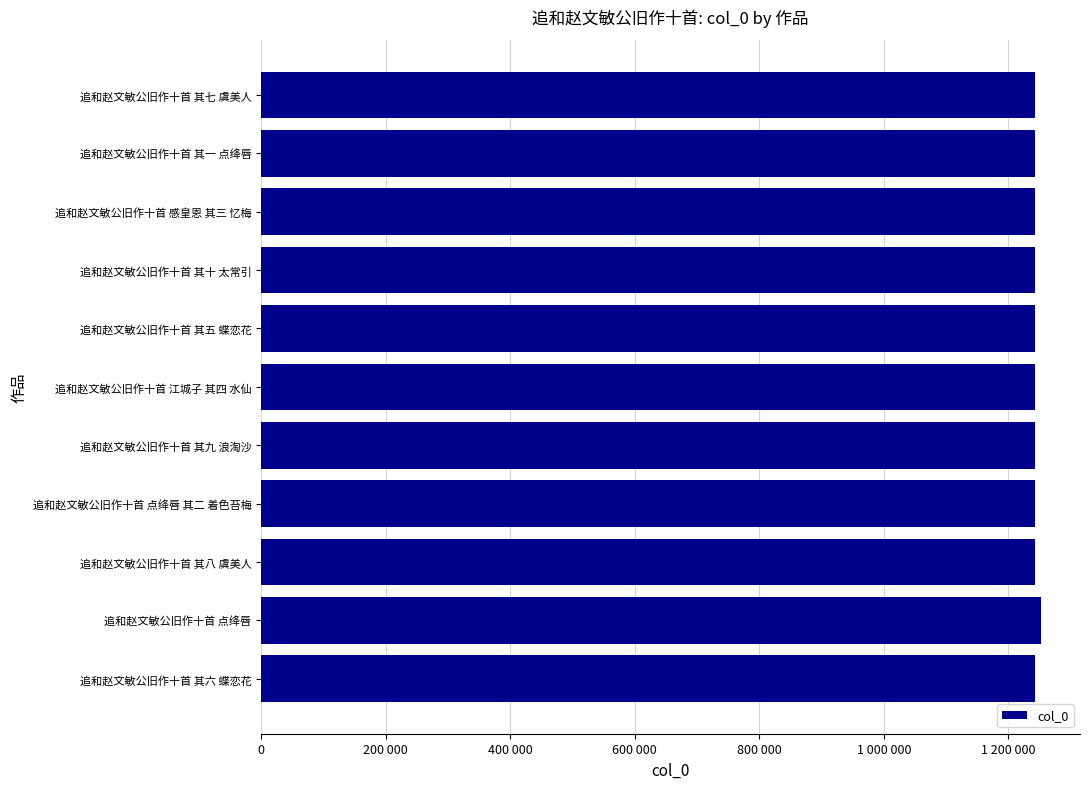

Does the chart contain any negative values?

No